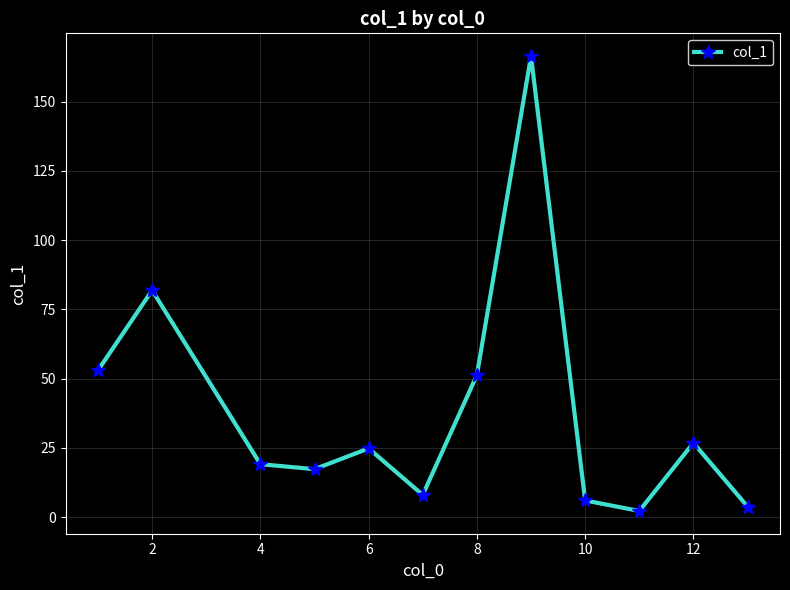

How many interior local valleys (lower than both neighbors) does the data have?

3